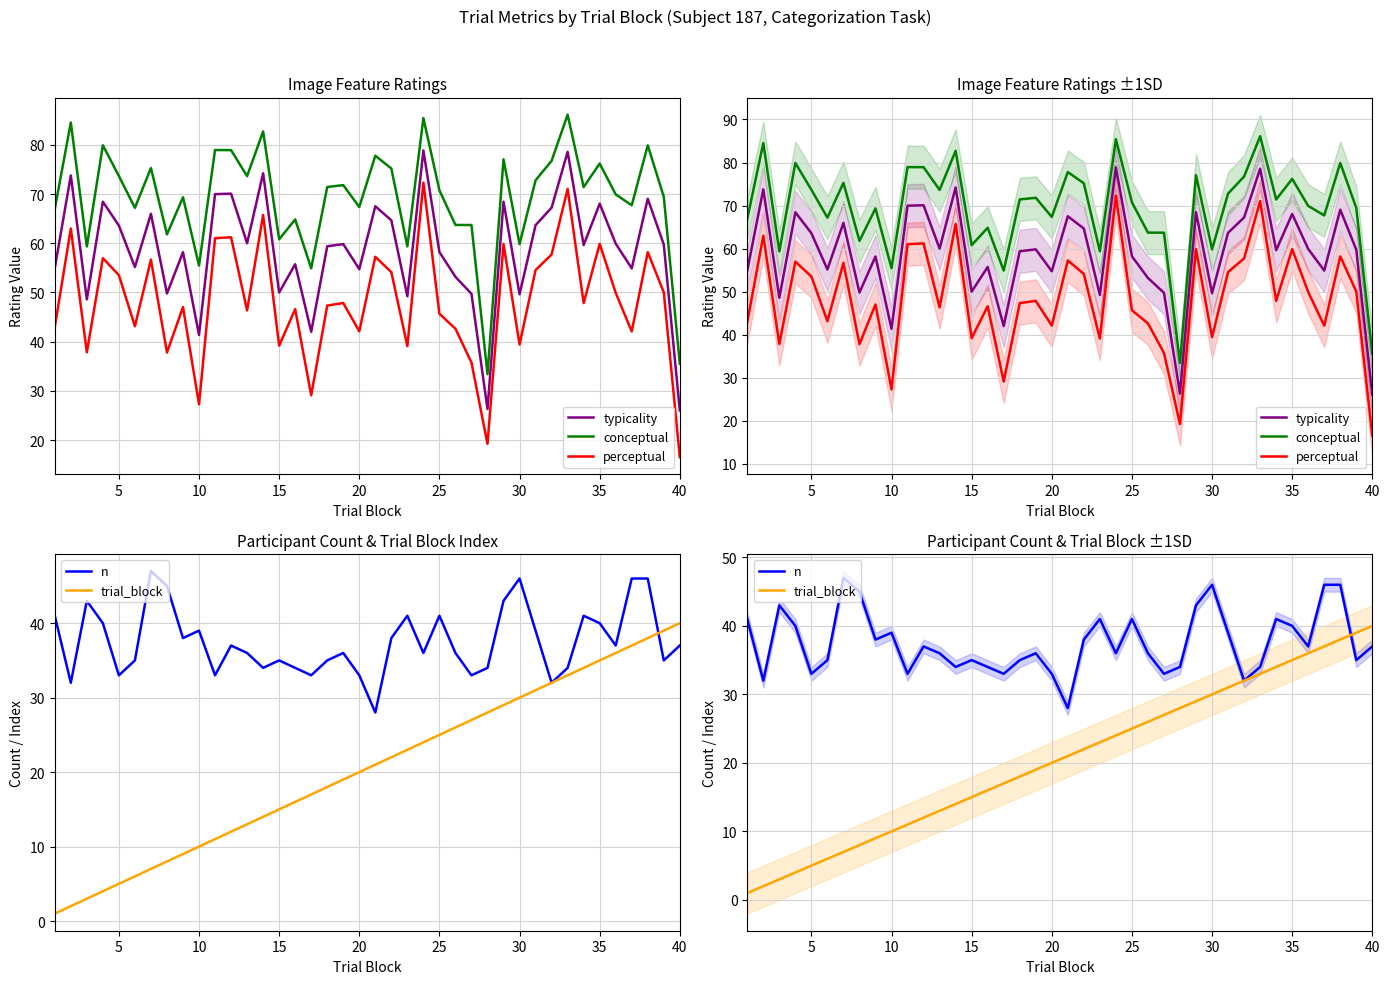

Which series has the widest spread of values?

perceptual